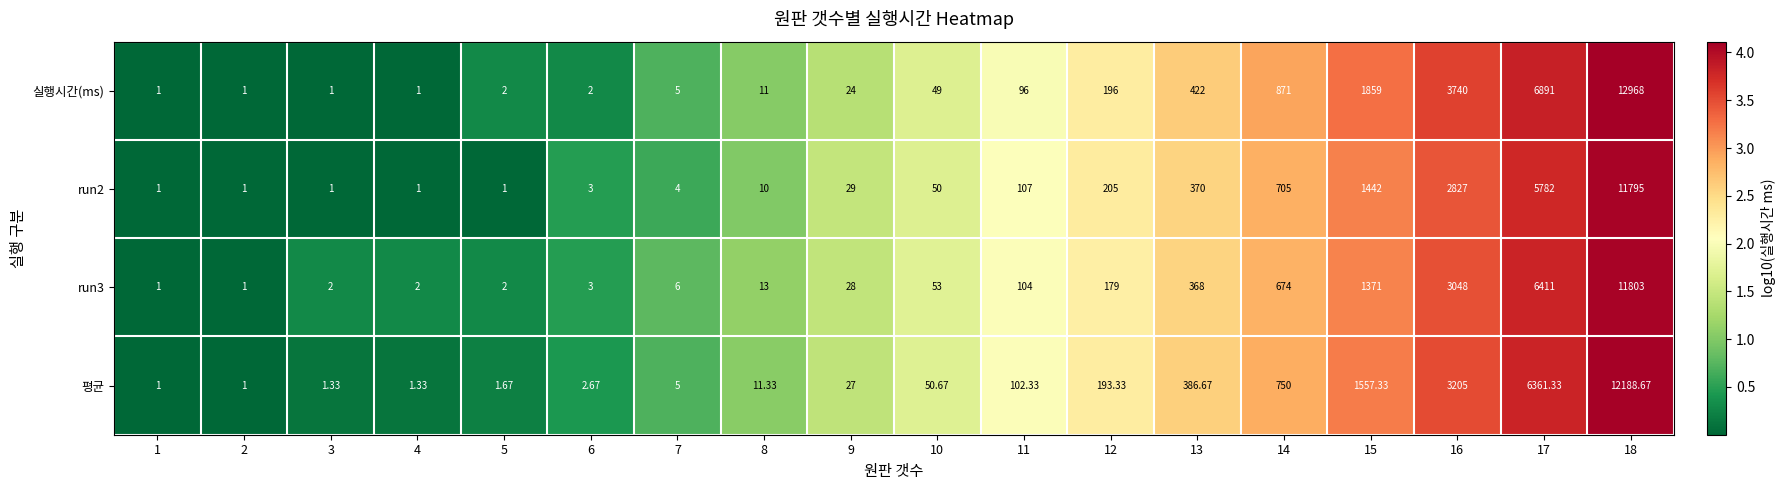

Which series has the largest total across all categories?

실행시간(ms)